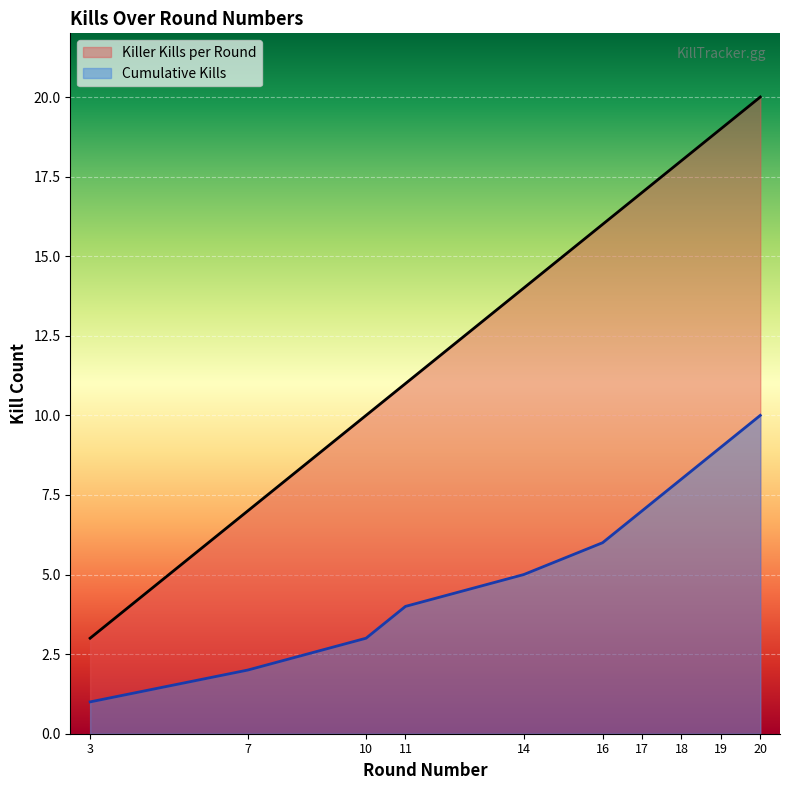

At which category is the sum across all series the highest?

20